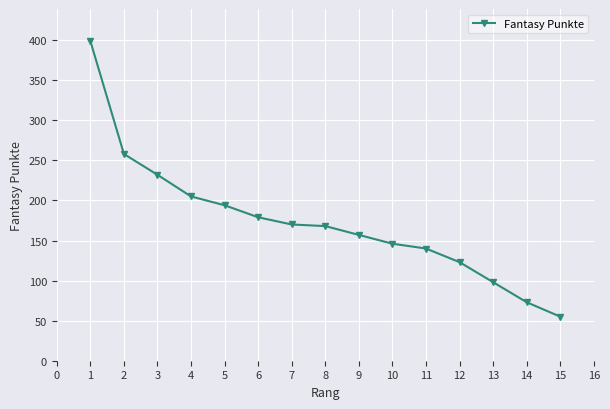

Does the chart have visible grid lines?

Yes